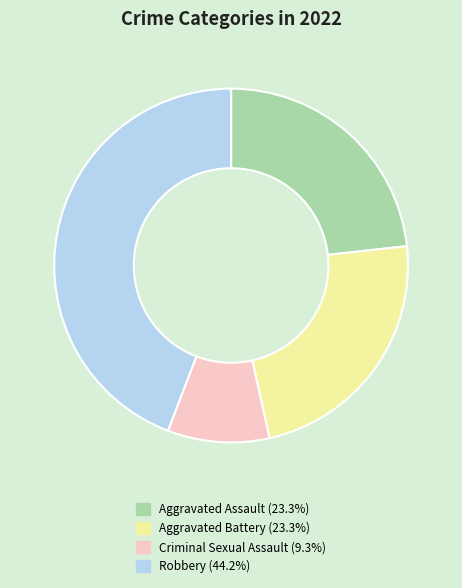

Is there a majority slice in this chart?

No